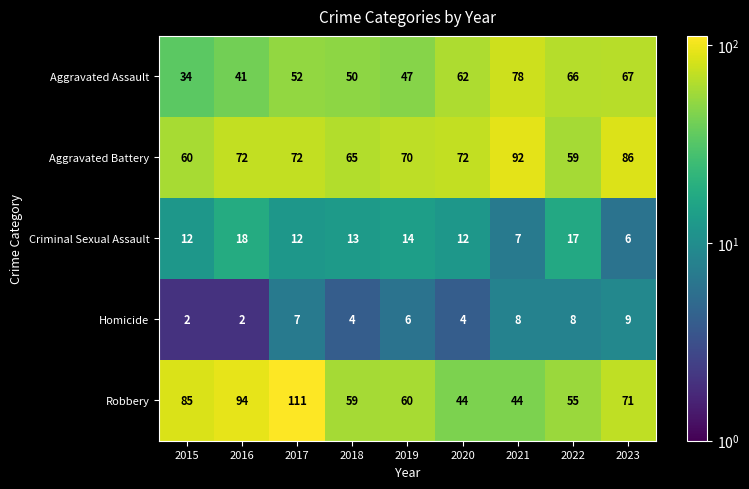

What is the difference between the highest and lowest values at 2022?

58